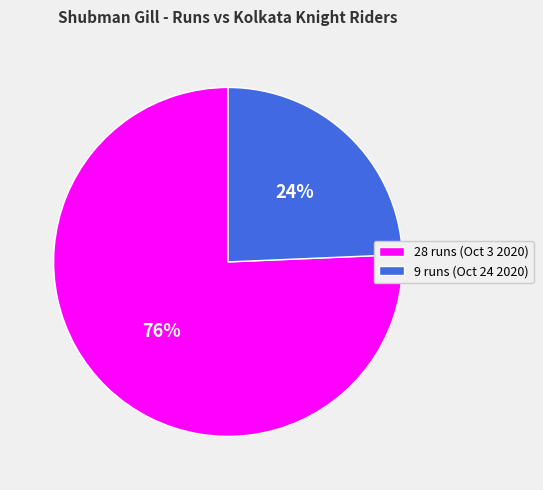

Which category has the smallest portion of the pie?

9 runs (Oct 24 2020)